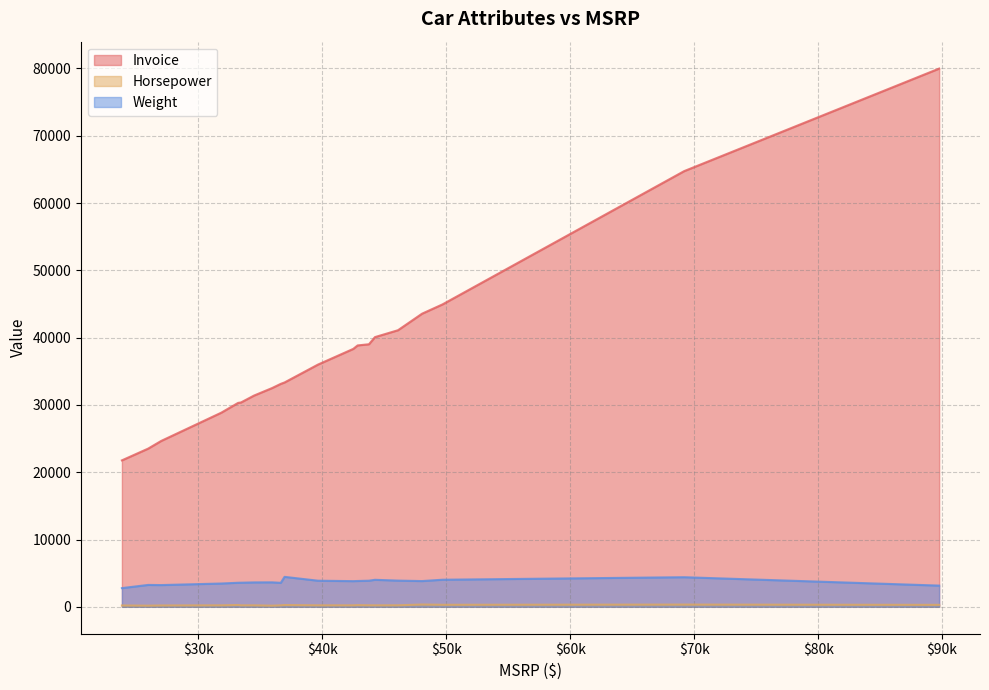

What is the sum of all Invoice values?

756343